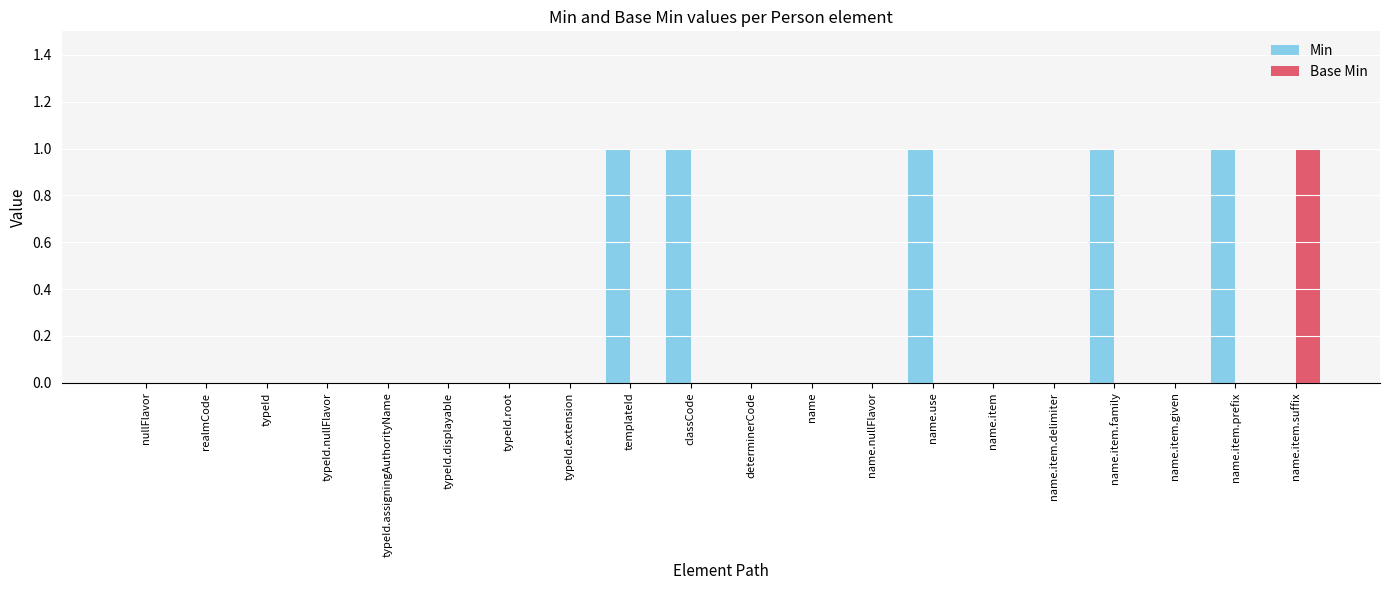

Is the value of Min at classCode greater than the value of Base Min at name.use?

Yes